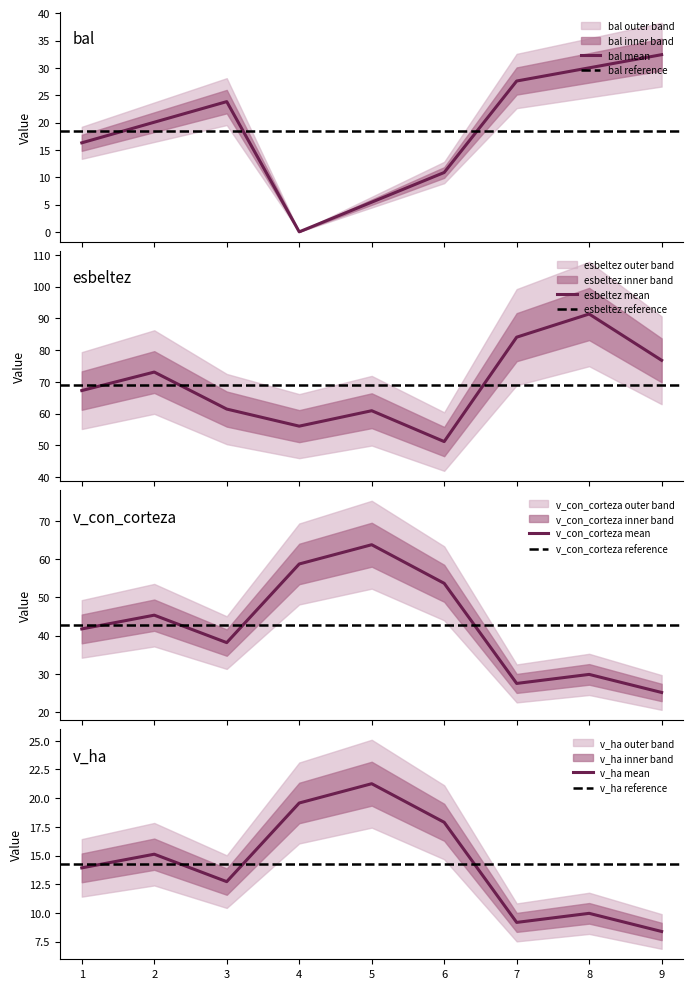

Rank the series at 5 from highest to lowest value.

v_con_corteza, esbeltez, v_ha, bal